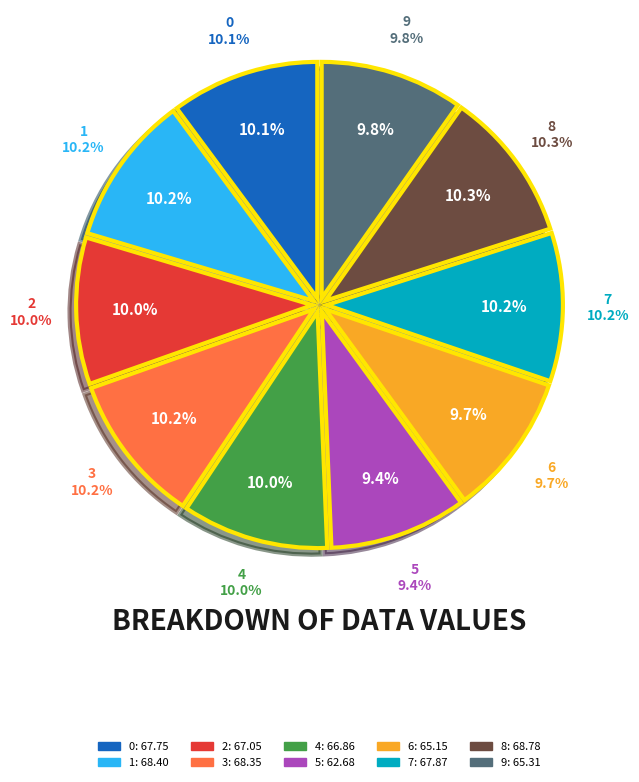

Which has a higher value, 8 or 1?

8